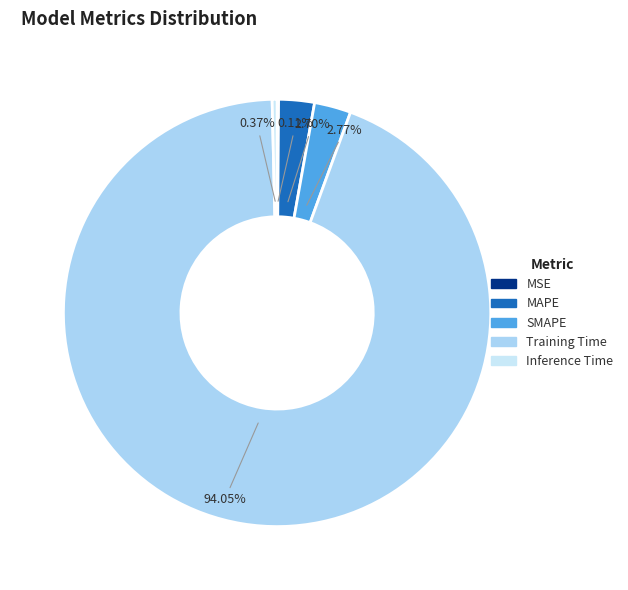

To the nearest percent, what percentage of the pie is MAPE?

3%